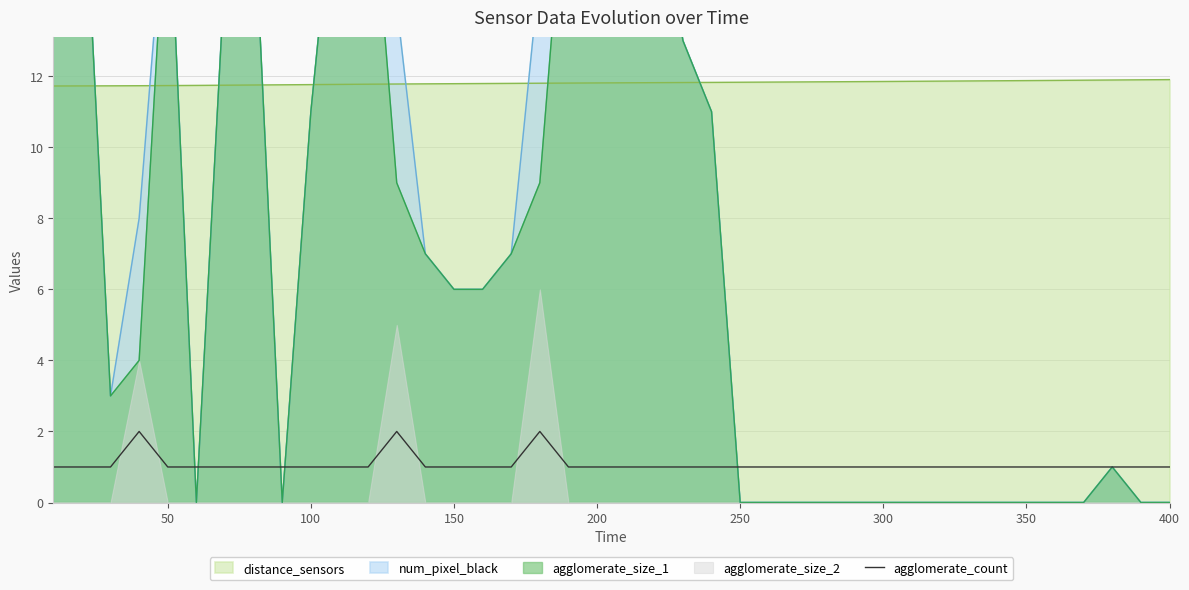

True or false: agglomerate_count and distance_sensors intersect in this chart.

False